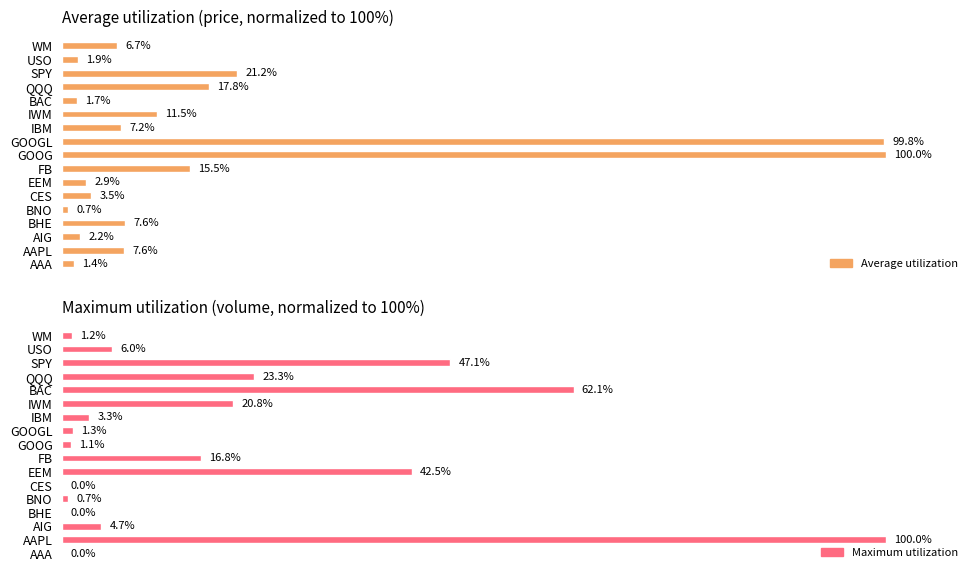

Reading left to right, list all the values displayed in this chart.

Average utilization (price normalized): 1.4	7.6	2.2	7.6	0.7	3.5	2.9	15.5	100.0	99.8	7.2	11.5	1.7	17.8	21.2	1.9	6.7
Maximum utilization (volume normalized): 0.0	100.0	4.7	0.0	0.7	0.0	42.5	16.8	1.1	1.3	3.3	20.8	62.1	23.3	47.1	6.0	1.2